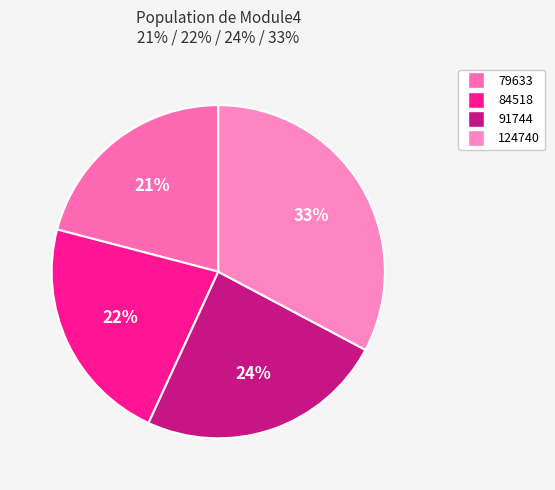

True or false: 124740 accounts for 33% of the total.

True